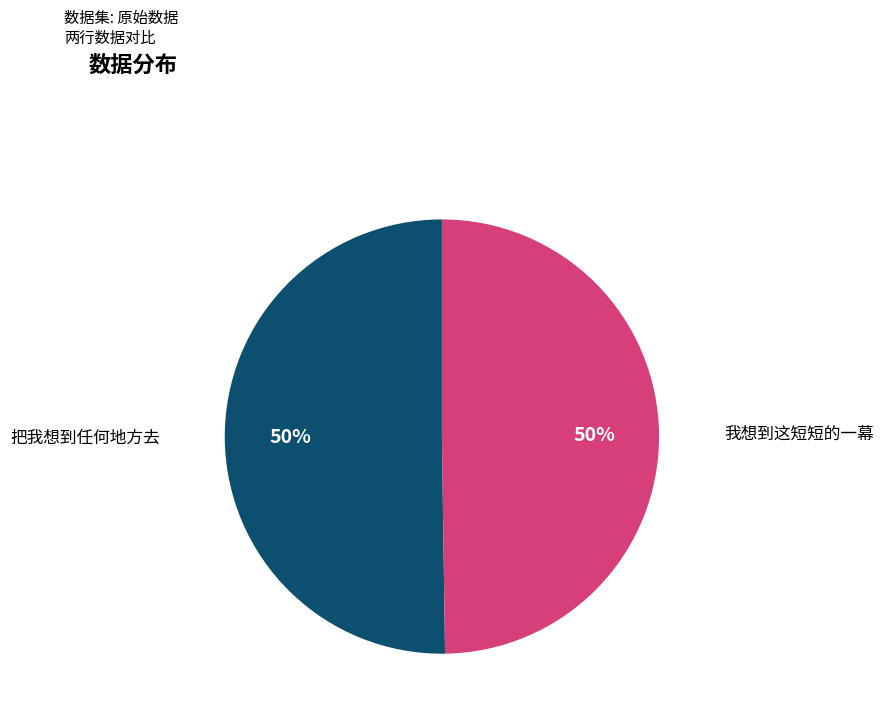

How many slices are in this pie chart?

2